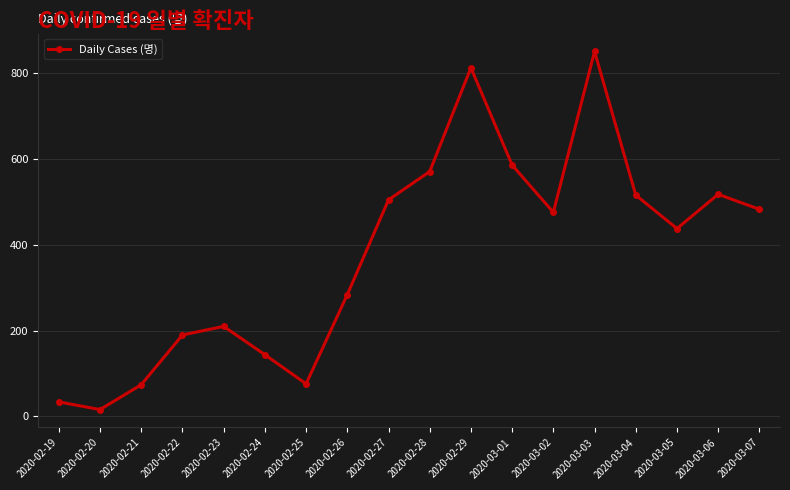

What is the value of the 1st point from the left?

34